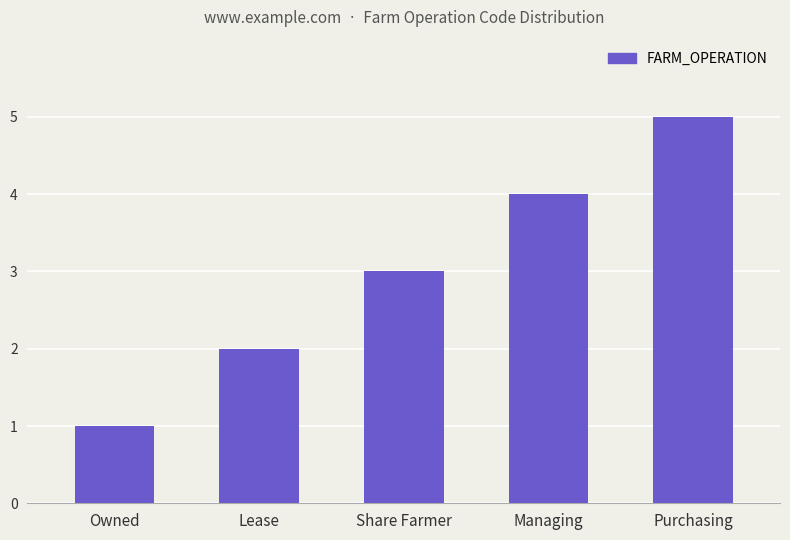

Reading left to right, transcribe all the data shown in this chart.

Owned=1	Lease=2	Share Farmer=3	Managing=4	Purchasing=5